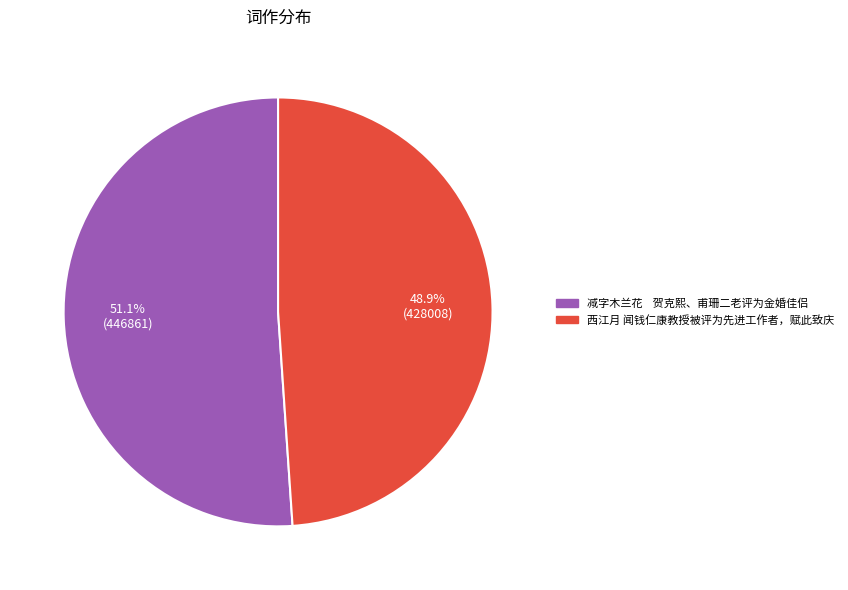

Which slice represents more than half of the pie?

减字木兰花 贺克熙、甫珊二老评为金婚佳侣